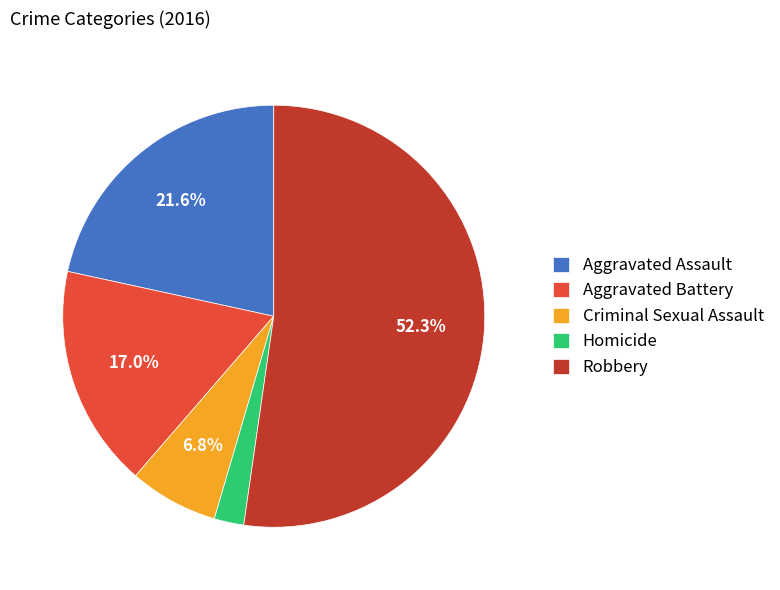

Which has a higher value, Robbery or Aggravated Battery?

Robbery